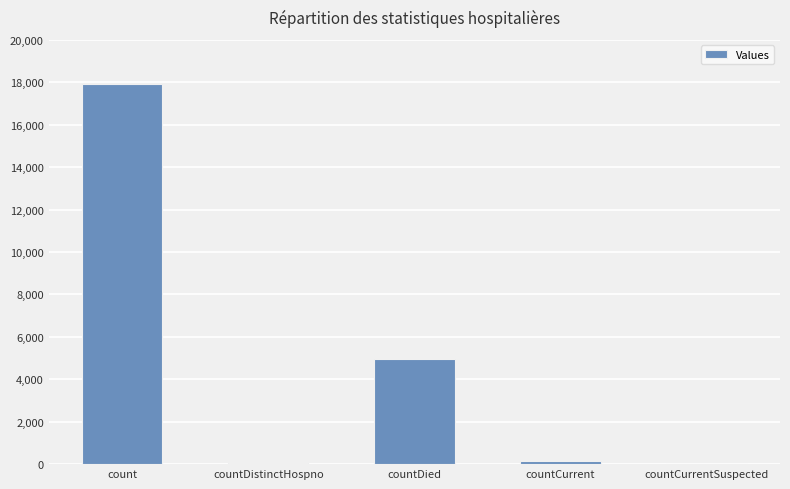

At which label is the value closest to 8953?

countDied